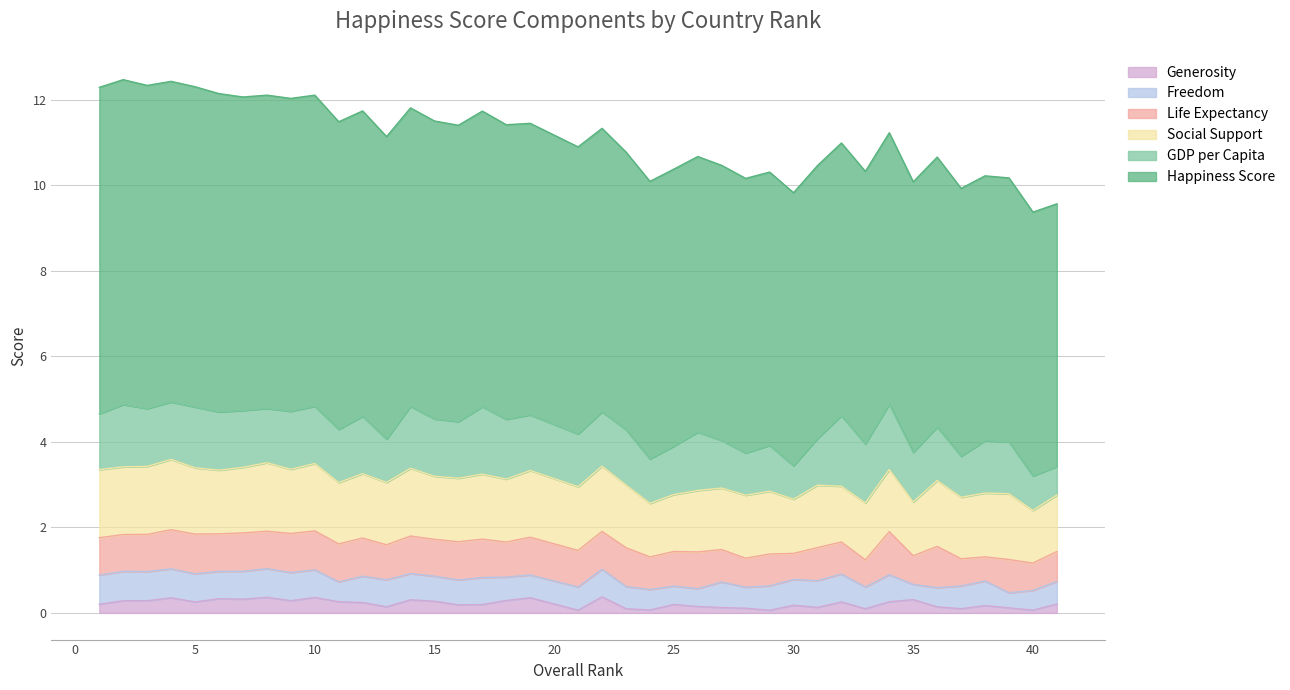

What value does the Social Support series have at 31?

1.5